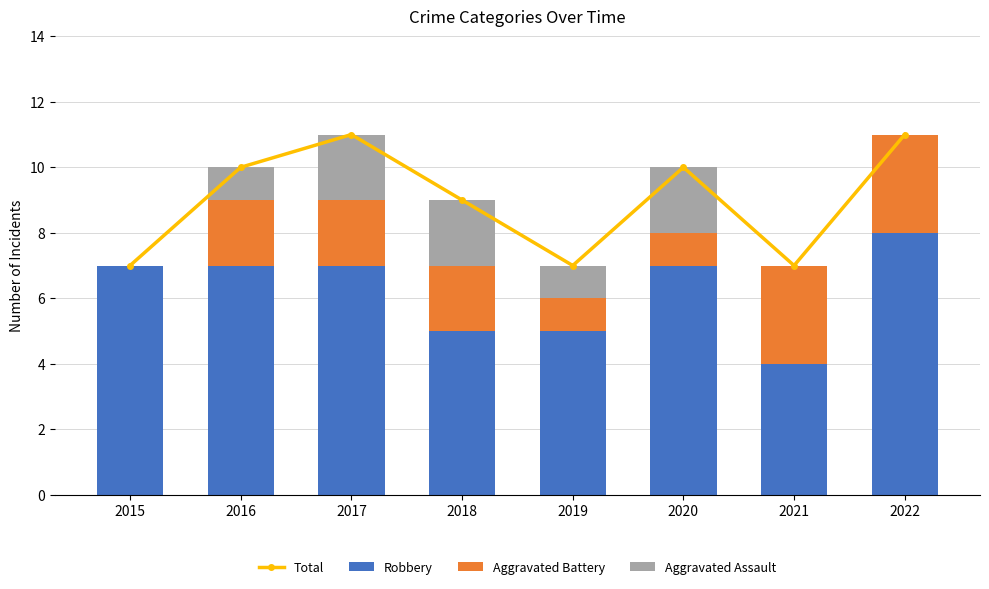

Which series changed the most between 2015 and 2022?

Total